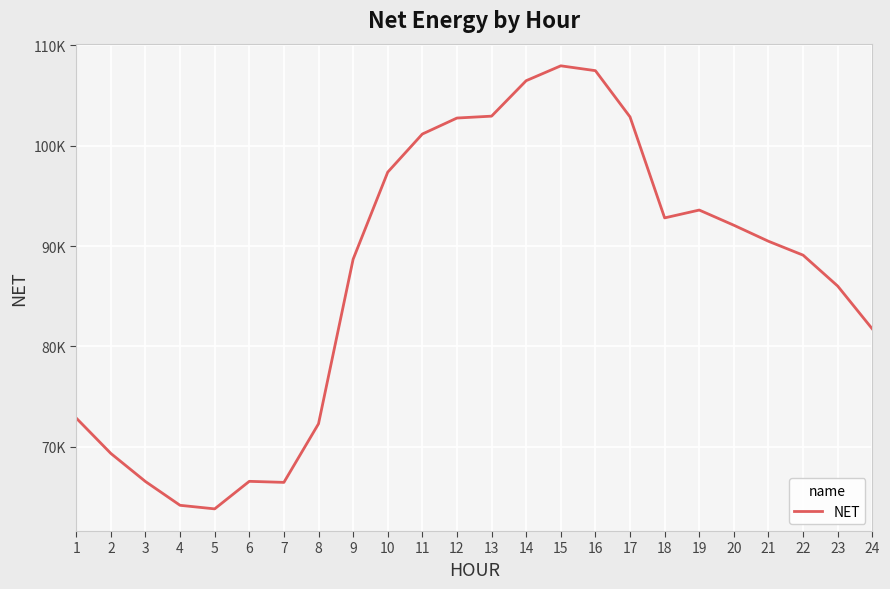

What value does the data have at 17?

102862.5